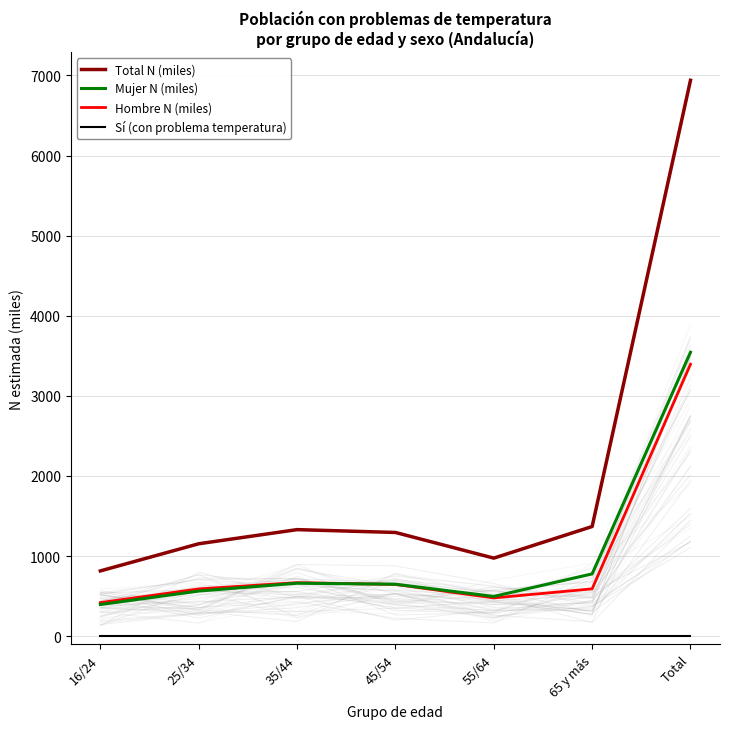

Where does the Hombre N (miles) series first go above 591?

35/44